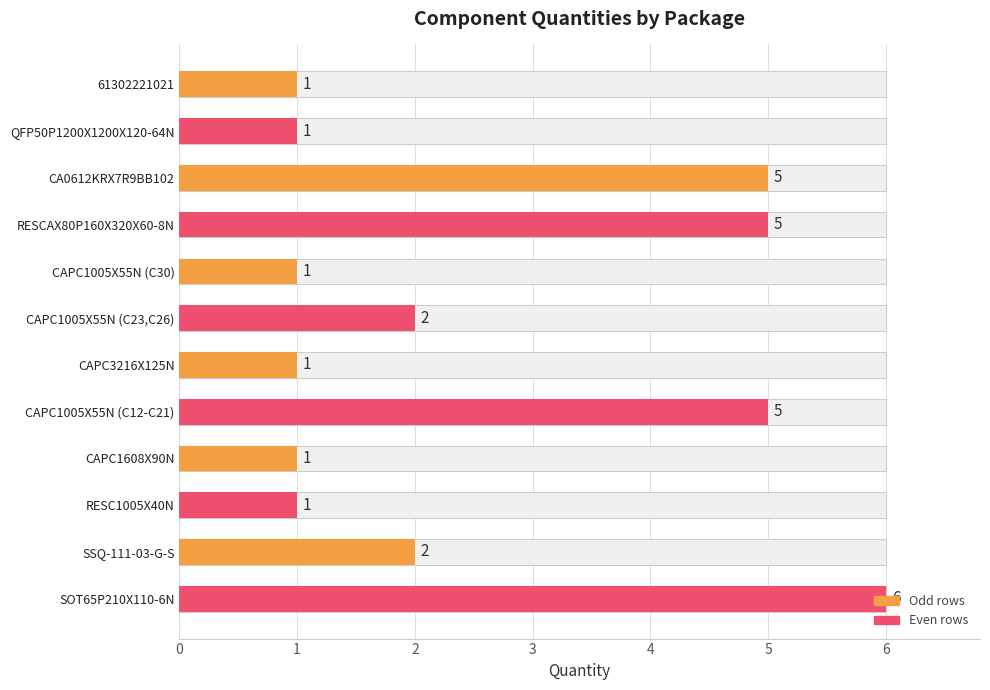

Reading right to left, extract all data points from this chart.

6	2	1	1	5	1	2	1	5	5	1	1